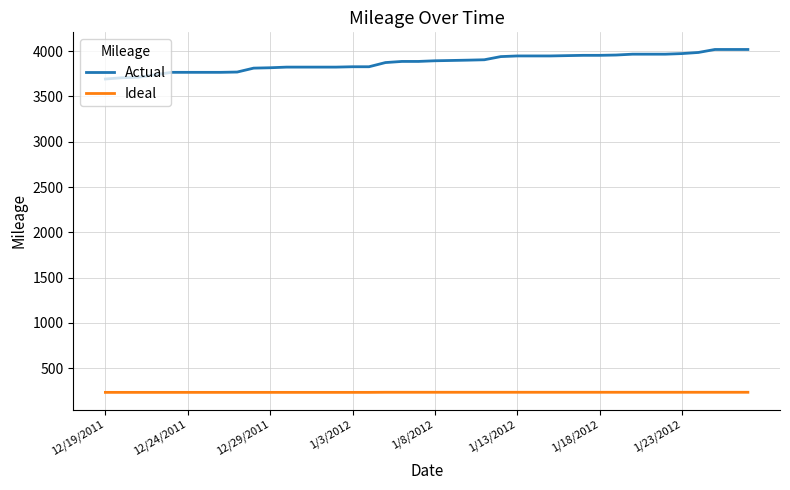

Which series has the widest spread of values?

Actual